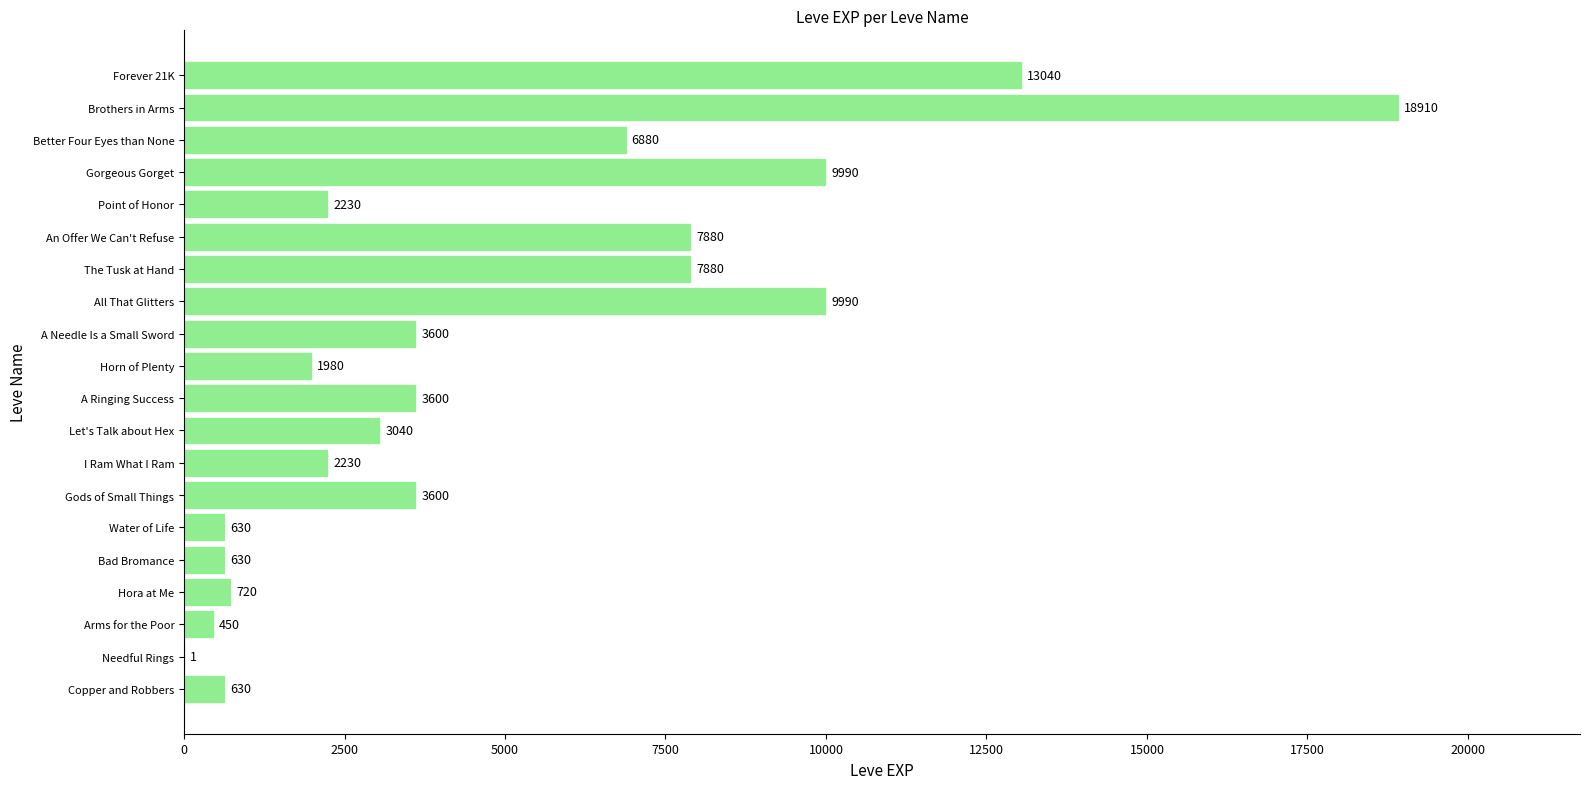

What is the approximate value at Copper and Robbers, to the nearest 100?

600